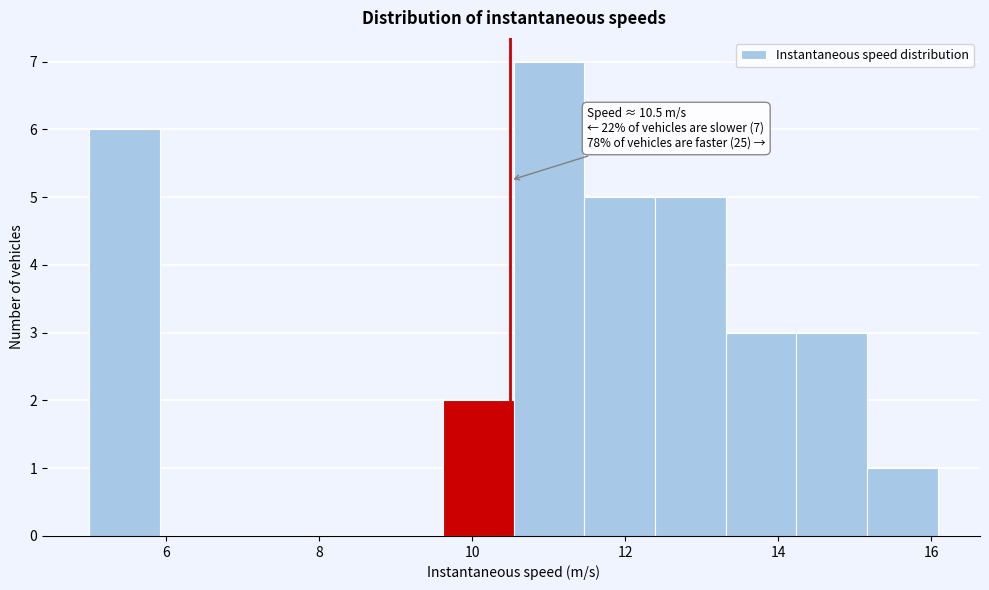

Which range on the x-axis has the tallest bar?

10.6 to 11.4